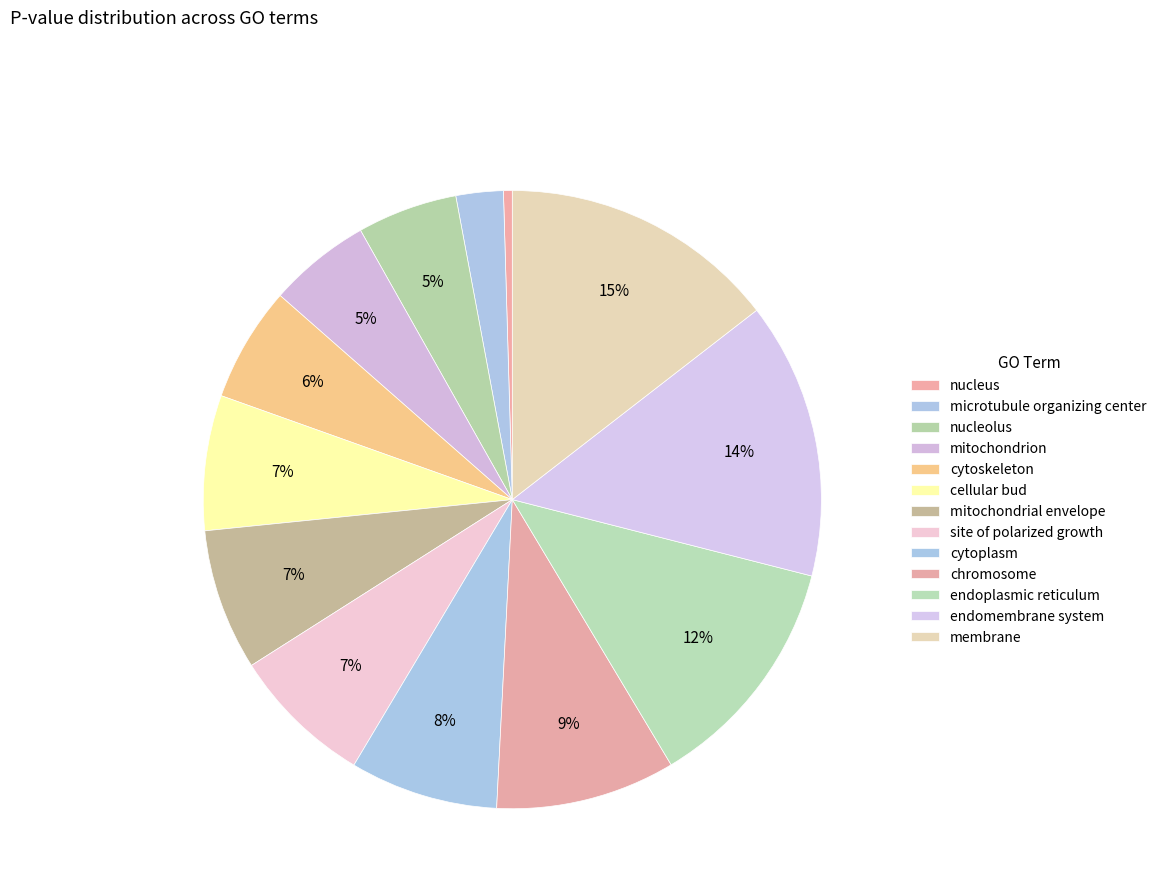

Is there a majority slice in this chart?

No